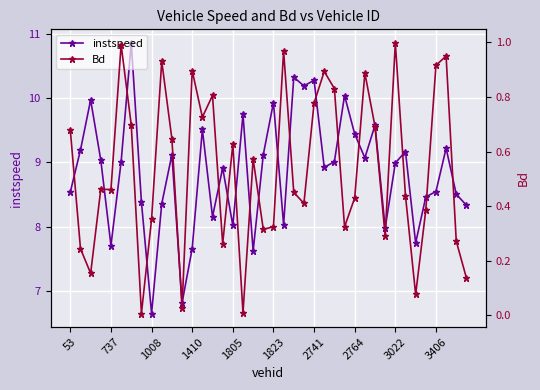

At how many categories does at least one series exceed 6?

40